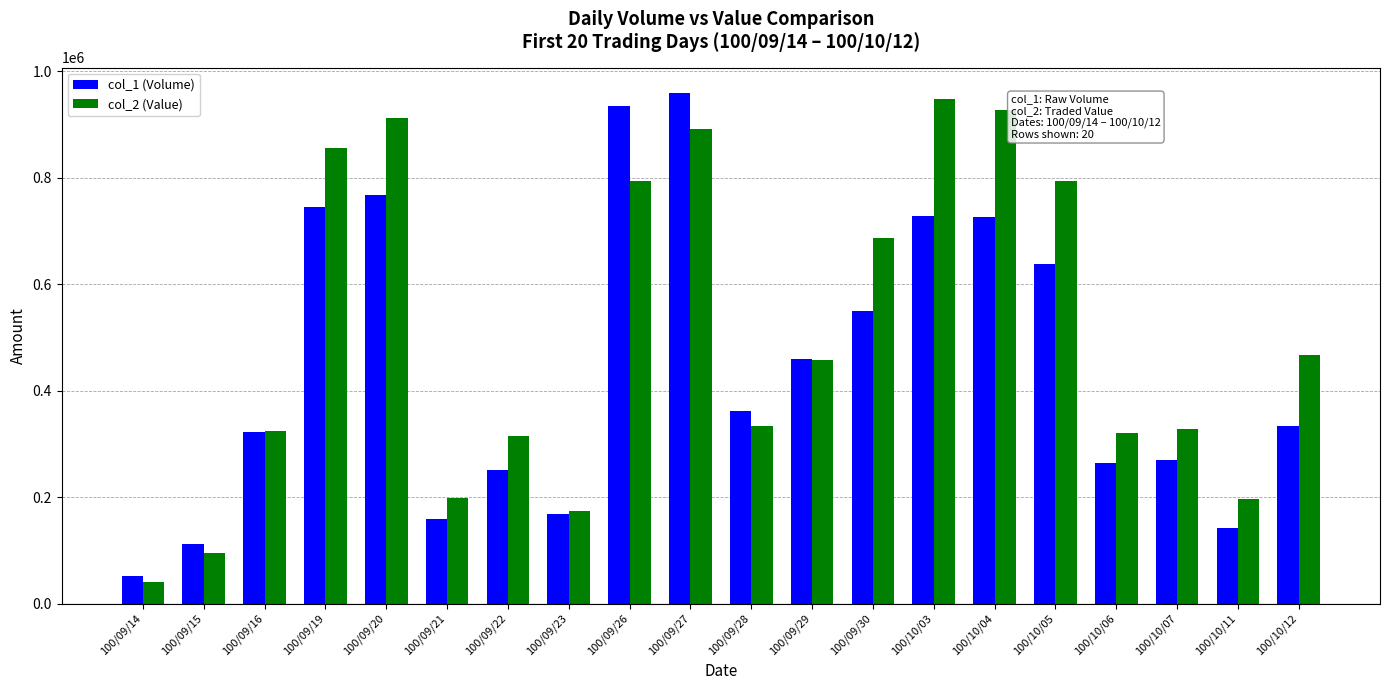

At which label does col_2 (Value) reach its minimum?

100/09/14